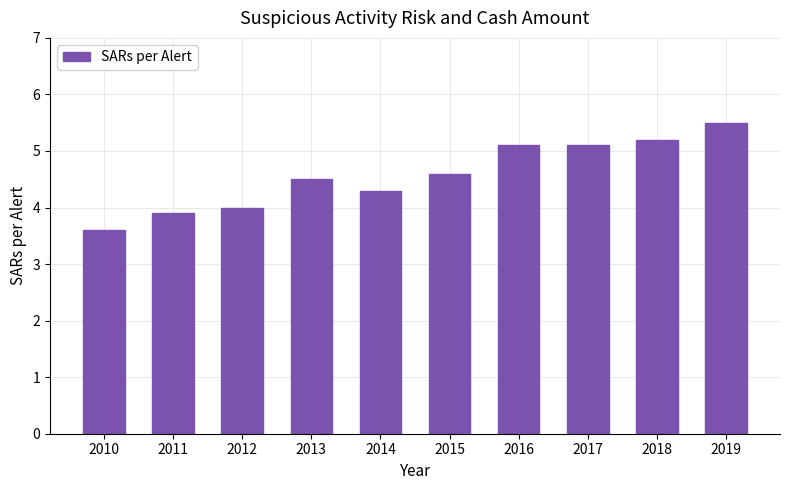

Are the bars grouped side by side (vs. stacked)?

No